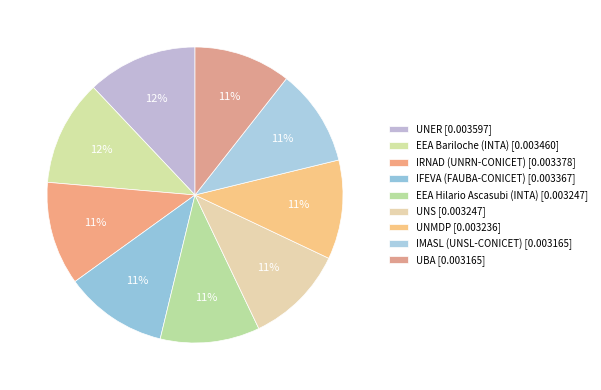

Does any single category account for the majority?

No